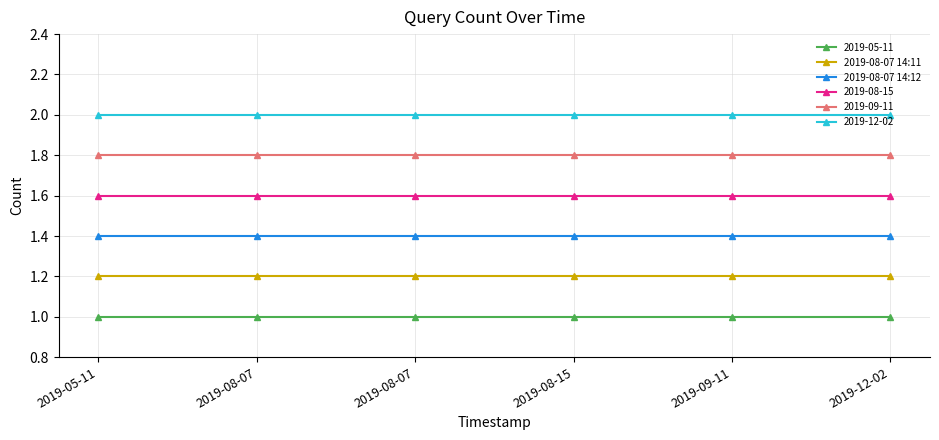

What are all the series names shown in the legend?

2019-05-11, 2019-08-07 14:11, 2019-08-07 14:12, 2019-08-15, 2019-09-11, 2019-12-02